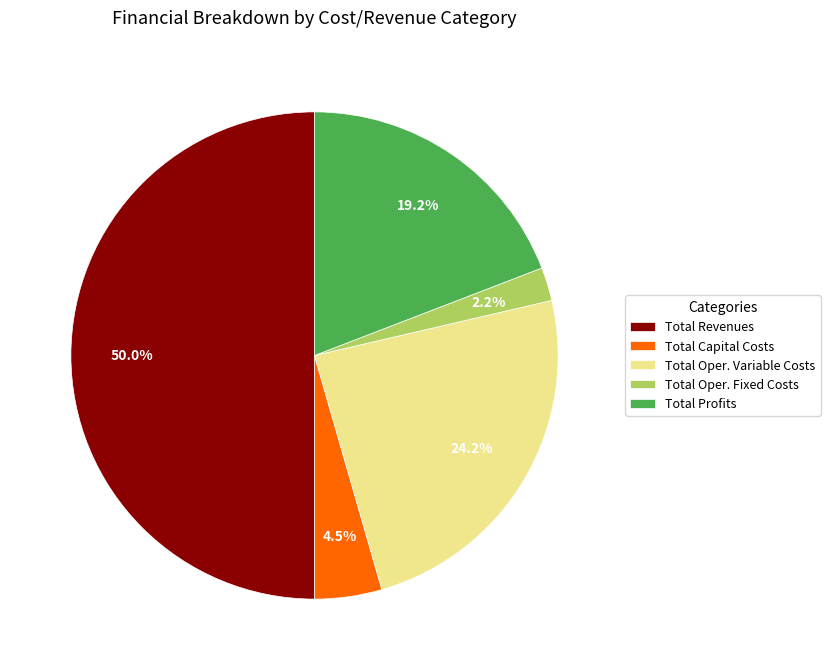

Combined, do Total Revenues and Total Oper. Variable Costs account for over 50%?

Yes